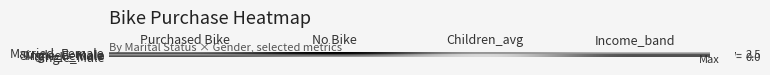

Reading left to right, transcribe all the data shown in this chart.

Married_Female: Purchased Bike=2	No Bike=4	Children_avg=2	Income_band=1
Married_Male: Purchased Bike=3	No Bike=4	Children_avg=2	Income_band=2
Single_Female: Purchased Bike=2	No Bike=3	Children_avg=1	Income_band=3
Single_Male: Purchased Bike=3	No Bike=2	Children_avg=1	Income_band=3